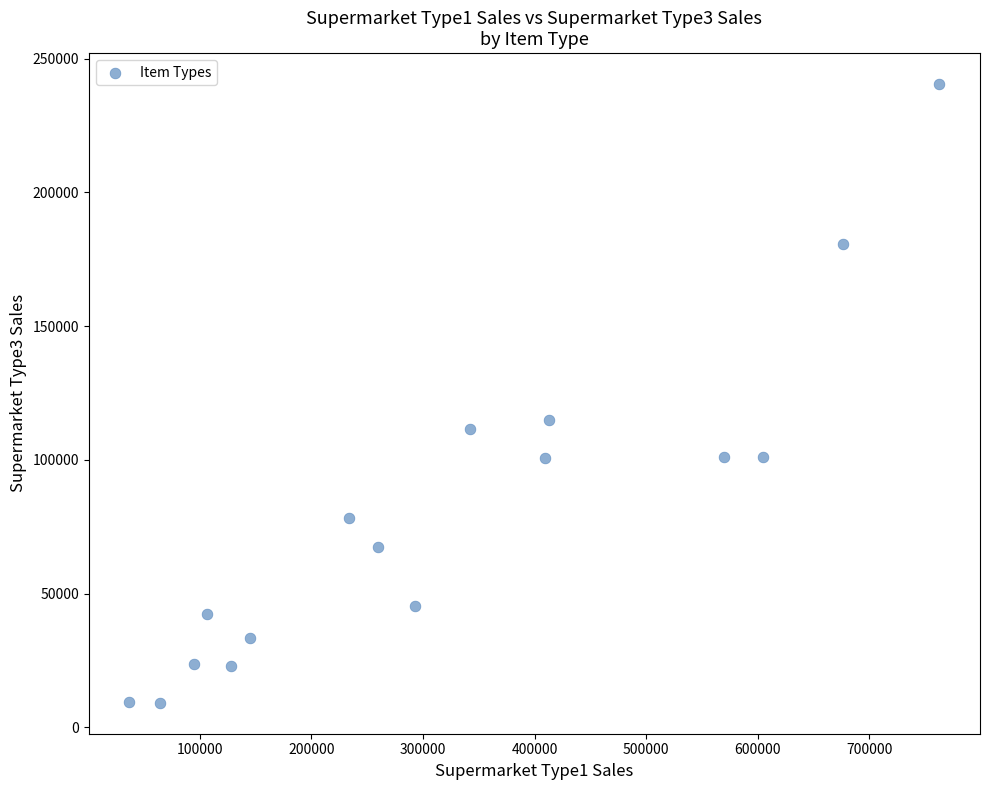

What is the range of Y values (max minus min)?

231282.9